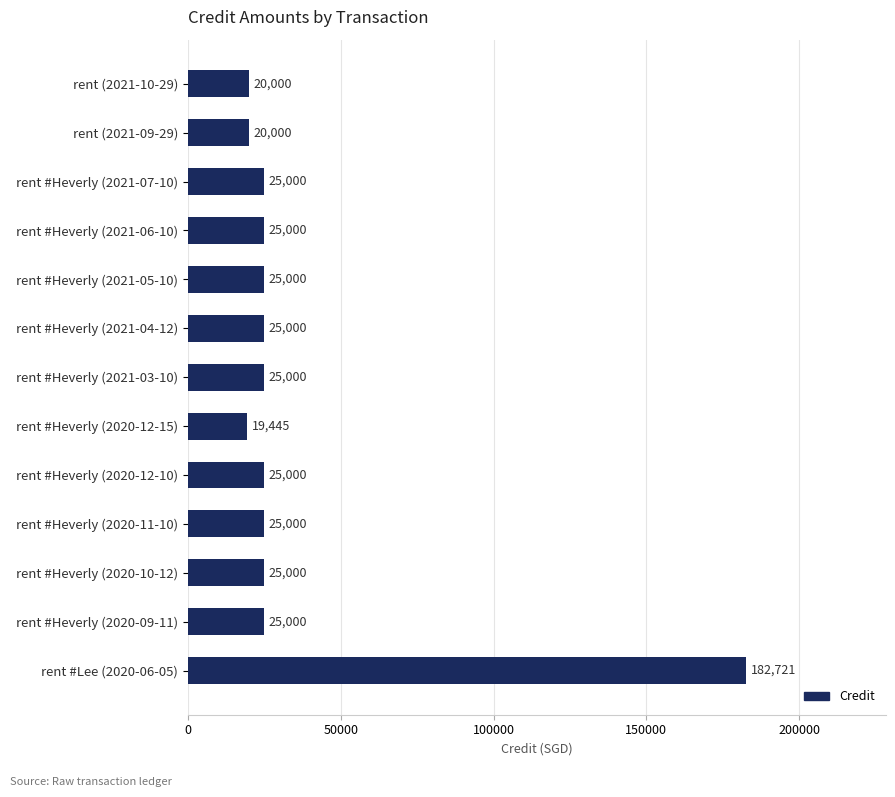

Which label corresponds to the largest value in the chart?

rent #Lee (2020-06-05)